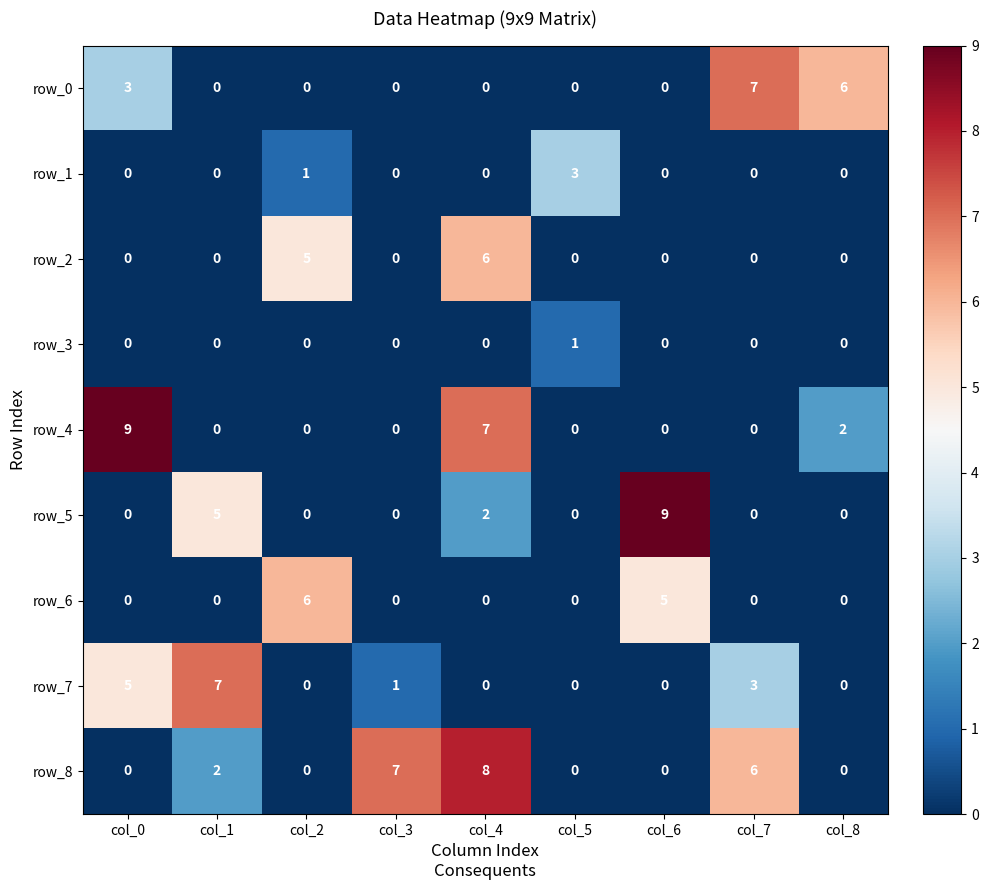

At which category is the sum across all series the highest?

col_4